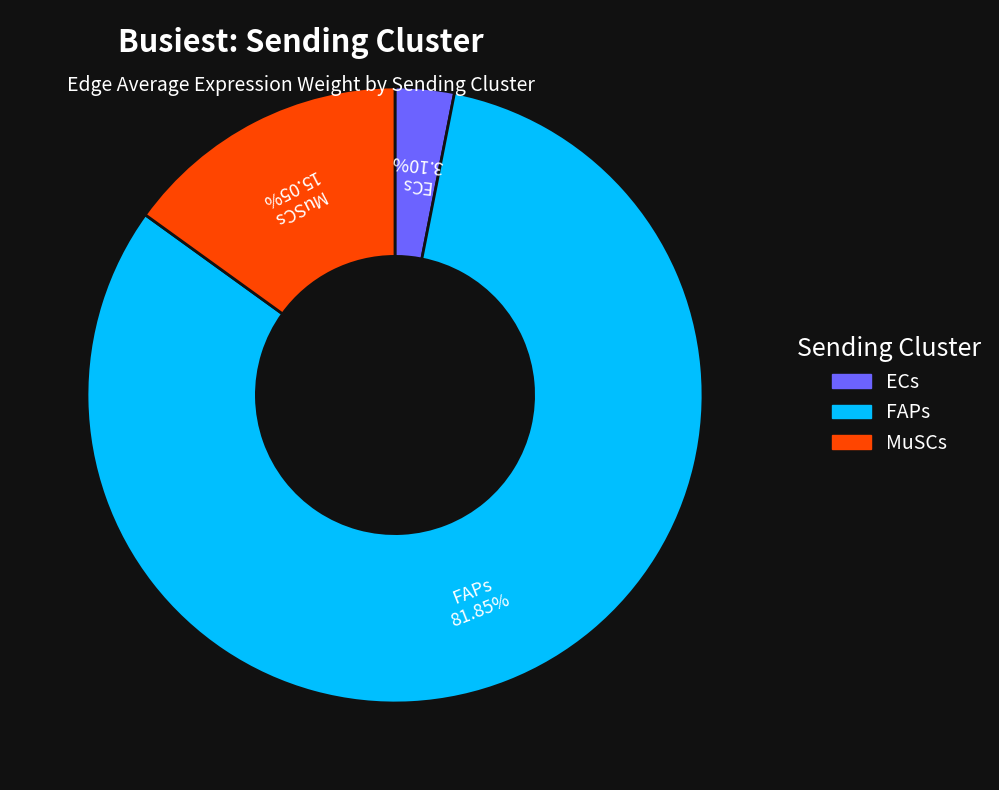

Does MuSCs represent more than half of the total?

No